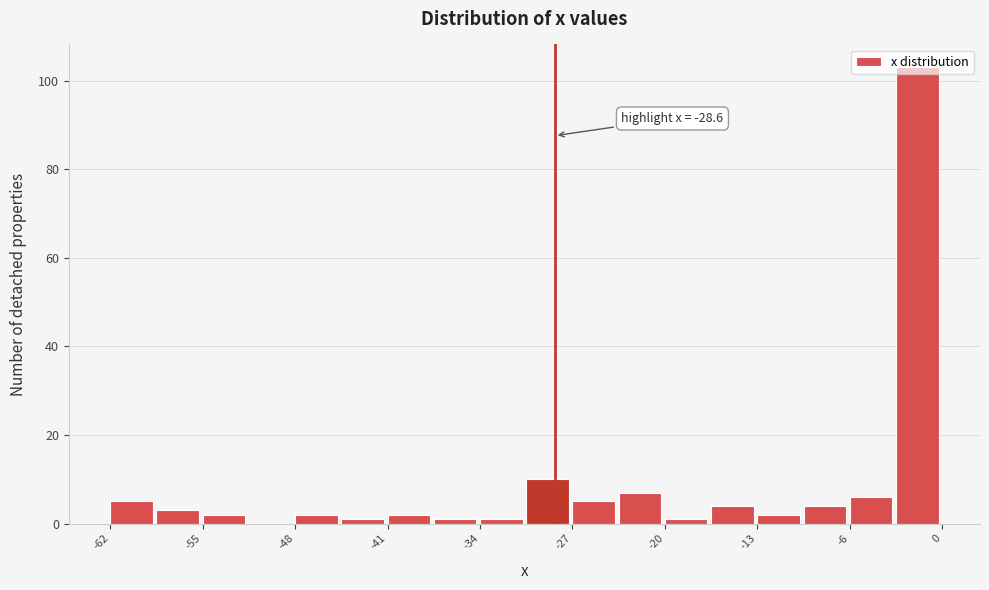

Read against the x-axis, roughly where is the centre of the tallest bar?

-1